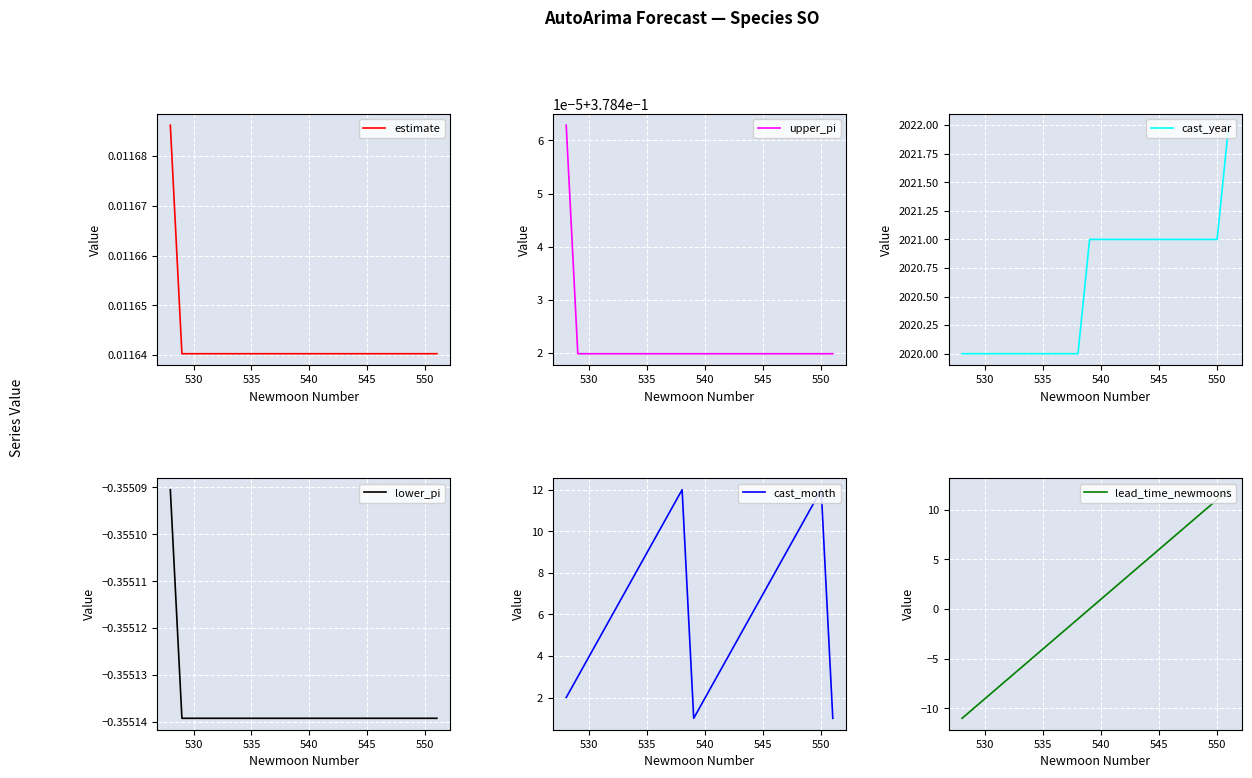

What are all the series names shown in the legend?

estimate, upper_pi, cast_year, lower_pi, cast_month, lead_time_newmoons